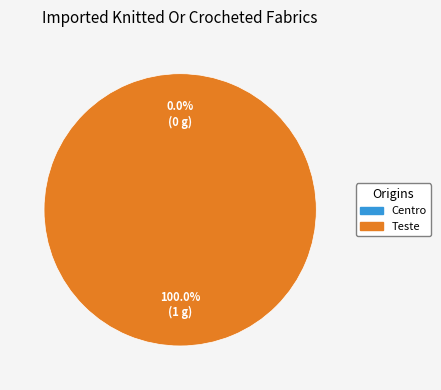

Count the number of slices in the pie.

2